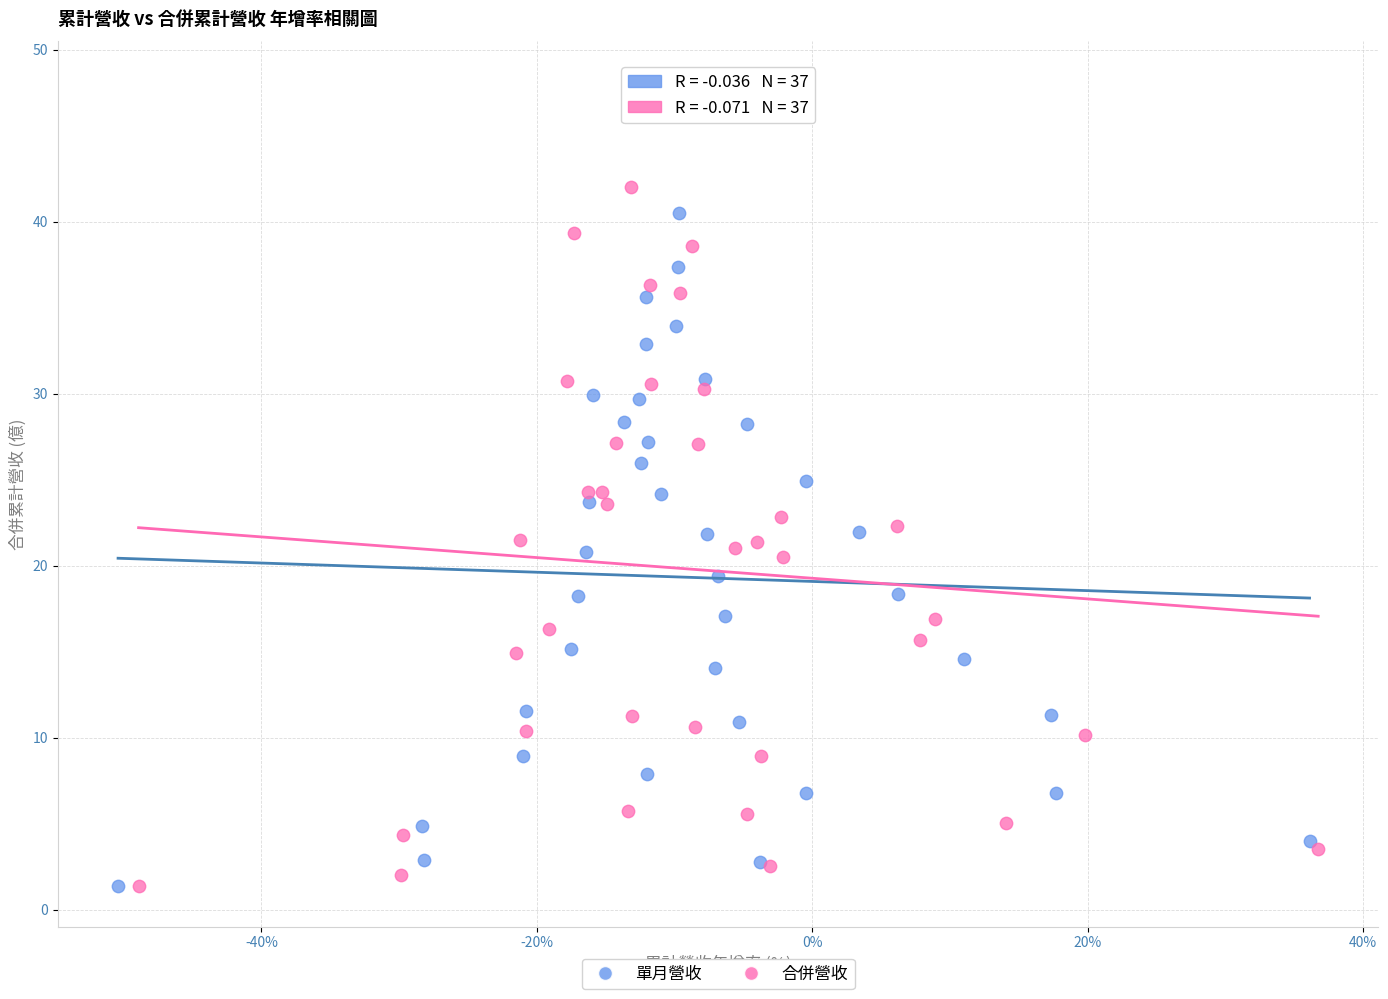

What are all the series names shown in the legend?

單月營收, 合併營收